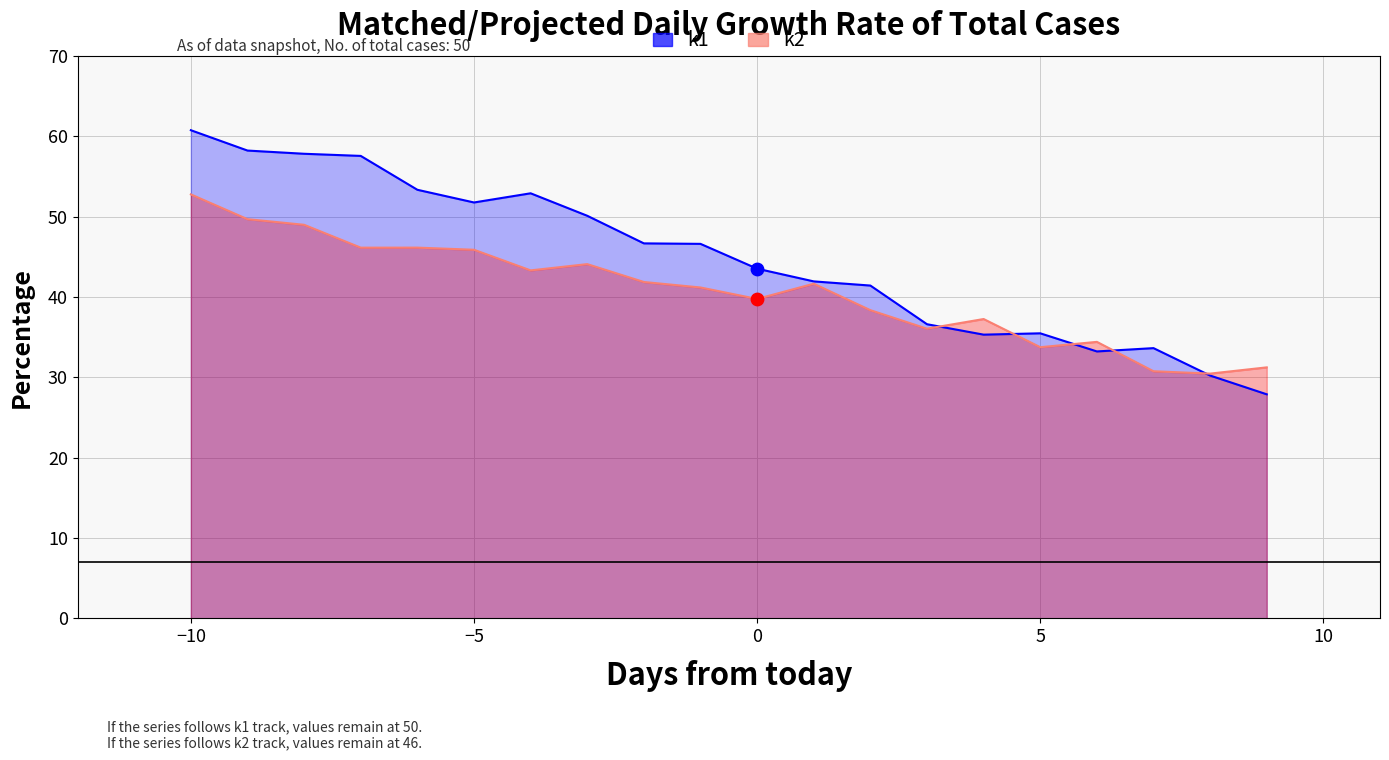

Is the value of k1 at −5 greater than the value of k2 at 5?

Yes